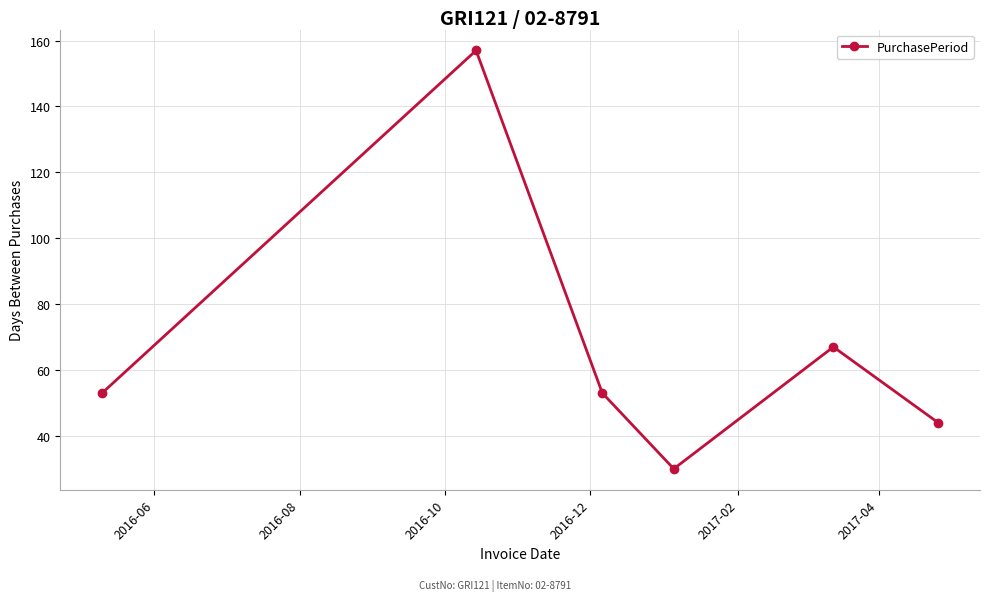

How many points are lower than both their immediate neighbors (excluding endpoints)?

1